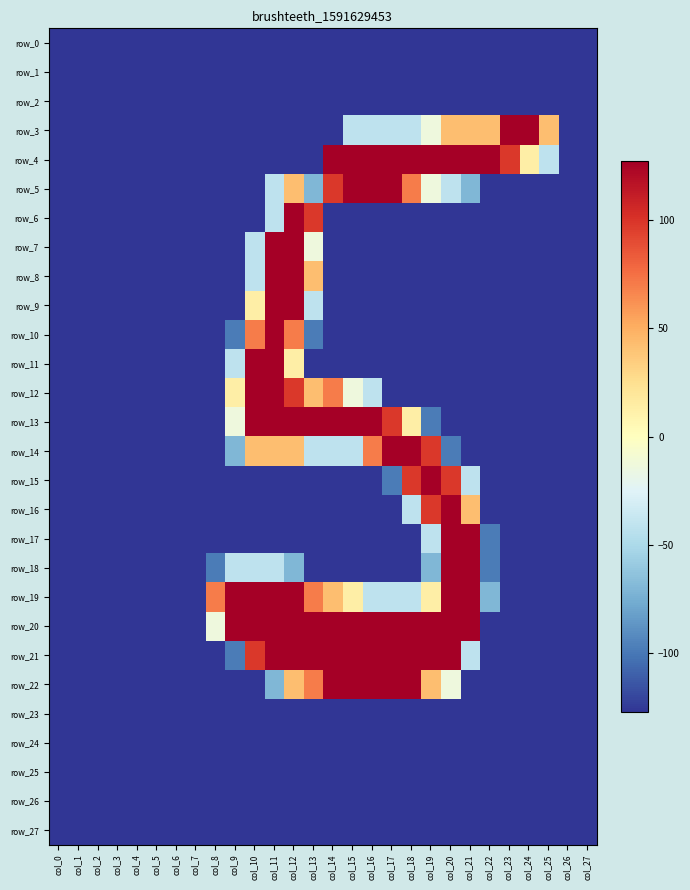

Reading right to left, transcribe all the data shown in this chart.

row_0: col_27=-127.5	col_26=-127.5	col_25=-127.5	col_24=-127.5	col_23=-127.5	col_22=-127.5	col_21=-127.5	col_20=-127.5	col_19=-127.5	col_18=-127.5	col_17=-127.5	col_16=-127.5	col_15=-127.5	col_14=-127.5	col_13=-127.5	col_12=-127.5	col_11=-127.5	col_10=-127.5	col_9=-127.5	col_8=-127.5	col_7=-127.5	col_6=-127.5	col_5=-127.5	col_4=-127.5	col_3=-127.5	col_2=-127.5	col_1=-127.5	col_0=-127.5
row_1: col_27=-127.5	col_26=-127.5	col_25=-127.5	col_24=-127.5	col_23=-127.5	col_22=-127.5	col_21=-127.5	col_20=-127.5	col_19=-127.5	col_18=-127.5	col_17=-127.5	col_16=-127.5	col_15=-127.5	col_14=-127.5	col_13=-127.5	col_12=-127.5	col_11=-127.5	col_10=-127.5	col_9=-127.5	col_8=-127.5	col_7=-127.5	col_6=-127.5	col_5=-127.5	col_4=-127.5	col_3=-127.5	col_2=-127.5	col_1=-127.5	col_0=-127.5
row_2: col_27=-127.5	col_26=-127.5	col_25=-127.5	col_24=-127.5	col_23=-127.5	col_22=-127.5	col_21=-127.5	col_20=-127.5	col_19=-127.5	col_18=-127.5	col_17=-127.5	col_16=-127.5	col_15=-127.5	col_14=-127.5	col_13=-127.5	col_12=-127.5	col_11=-127.5	col_10=-127.5	col_9=-127.5	col_8=-127.5	col_7=-127.5	col_6=-127.5	col_5=-127.5	col_4=-127.5	col_3=-127.5	col_2=-127.5	col_1=-127.5	col_0=-127.5
row_3: col_27=-127.5	col_26=-127.5	col_25=42.5	col_24=127.5	col_23=127.5	col_22=42.5	col_21=42.5	col_20=42.5	col_19=-13.5	col_18=-41.5	col_17=-41.5	col_16=-41.5	col_15=-41.5	col_14=-127.5	col_13=-127.5	col_12=-127.5	col_11=-127.5	col_10=-127.5	col_9=-127.5	col_8=-127.5	col_7=-127.5	col_6=-127.5	col_5=-127.5	col_4=-127.5	col_3=-127.5	col_2=-127.5	col_1=-127.5	col_0=-127.5
row_4: col_27=-127.5	col_26=-127.5	col_25=-41.5	col_24=13.5	col_23=98.5	col_22=127.5	col_21=127.5	col_20=127.5	col_19=127.5	col_18=127.5	col_17=127.5	col_16=127.5	col_15=127.5	col_14=127.5	col_13=-127.5	col_12=-127.5	col_11=-127.5	col_10=-127.5	col_9=-127.5	col_8=-127.5	col_7=-127.5	col_6=-127.5	col_5=-127.5	col_4=-127.5	col_3=-127.5	col_2=-127.5	col_1=-127.5	col_0=-127.5
row_5: col_27=-127.5	col_26=-127.5	col_25=-127.5	col_24=-127.5	col_23=-127.5	col_22=-127.5	col_21=-70.5	col_20=-41.5	col_19=-13.5	col_18=70.5	col_17=127.5	col_16=127.5	col_15=127.5	col_14=98.5	col_13=-70.5	col_12=42.5	col_11=-41.5	col_10=-127.5	col_9=-127.5	col_8=-127.5	col_7=-127.5	col_6=-127.5	col_5=-127.5	col_4=-127.5	col_3=-127.5	col_2=-127.5	col_1=-127.5	col_0=-127.5
row_6: col_27=-127.5	col_26=-127.5	col_25=-127.5	col_24=-127.5	col_23=-127.5	col_22=-127.5	col_21=-127.5	col_20=-127.5	col_19=-127.5	col_18=-127.5	col_17=-127.5	col_16=-127.5	col_15=-127.5	col_14=-127.5	col_13=98.5	col_12=127.5	col_11=-41.5	col_10=-127.5	col_9=-127.5	col_8=-127.5	col_7=-127.5	col_6=-127.5	col_5=-127.5	col_4=-127.5	col_3=-127.5	col_2=-127.5	col_1=-127.5	col_0=-127.5
row_7: col_27=-127.5	col_26=-127.5	col_25=-127.5	col_24=-127.5	col_23=-127.5	col_22=-127.5	col_21=-127.5	col_20=-127.5	col_19=-127.5	col_18=-127.5	col_17=-127.5	col_16=-127.5	col_15=-127.5	col_14=-127.5	col_13=-13.5	col_12=127.5	col_11=127.5	col_10=-41.5	col_9=-127.5	col_8=-127.5	col_7=-127.5	col_6=-127.5	col_5=-127.5	col_4=-127.5	col_3=-127.5	col_2=-127.5	col_1=-127.5	col_0=-127.5
row_8: col_27=-127.5	col_26=-127.5	col_25=-127.5	col_24=-127.5	col_23=-127.5	col_22=-127.5	col_21=-127.5	col_20=-127.5	col_19=-127.5	col_18=-127.5	col_17=-127.5	col_16=-127.5	col_15=-127.5	col_14=-127.5	col_13=42.5	col_12=127.5	col_11=127.5	col_10=-41.5	col_9=-127.5	col_8=-127.5	col_7=-127.5	col_6=-127.5	col_5=-127.5	col_4=-127.5	col_3=-127.5	col_2=-127.5	col_1=-127.5	col_0=-127.5
row_9: col_27=-127.5	col_26=-127.5	col_25=-127.5	col_24=-127.5	col_23=-127.5	col_22=-127.5	col_21=-127.5	col_20=-127.5	col_19=-127.5	col_18=-127.5	col_17=-127.5	col_16=-127.5	col_15=-127.5	col_14=-127.5	col_13=-41.5	col_12=127.5	col_11=127.5	col_10=13.5	col_9=-127.5	col_8=-127.5	col_7=-127.5	col_6=-127.5	col_5=-127.5	col_4=-127.5	col_3=-127.5	col_2=-127.5	col_1=-127.5	col_0=-127.5
row_10: col_27=-127.5	col_26=-127.5	col_25=-127.5	col_24=-127.5	col_23=-127.5	col_22=-127.5	col_21=-127.5	col_20=-127.5	col_19=-127.5	col_18=-127.5	col_17=-127.5	col_16=-127.5	col_15=-127.5	col_14=-127.5	col_13=-98.5	col_12=70.5	col_11=127.5	col_10=70.5	col_9=-98.5	col_8=-127.5	col_7=-127.5	col_6=-127.5	col_5=-127.5	col_4=-127.5	col_3=-127.5	col_2=-127.5	col_1=-127.5	col_0=-127.5
row_11: col_27=-127.5	col_26=-127.5	col_25=-127.5	col_24=-127.5	col_23=-127.5	col_22=-127.5	col_21=-127.5	col_20=-127.5	col_19=-127.5	col_18=-127.5	col_17=-127.5	col_16=-127.5	col_15=-127.5	col_14=-127.5	col_13=-127.5	col_12=13.5	col_11=127.5	col_10=127.5	col_9=-41.5	col_8=-127.5	col_7=-127.5	col_6=-127.5	col_5=-127.5	col_4=-127.5	col_3=-127.5	col_2=-127.5	col_1=-127.5	col_0=-127.5
row_12: col_27=-127.5	col_26=-127.5	col_25=-127.5	col_24=-127.5	col_23=-127.5	col_22=-127.5	col_21=-127.5	col_20=-127.5	col_19=-127.5	col_18=-127.5	col_17=-127.5	col_16=-41.5	col_15=-13.5	col_14=70.5	col_13=42.5	col_12=98.5	col_11=127.5	col_10=127.5	col_9=13.5	col_8=-127.5	col_7=-127.5	col_6=-127.5	col_5=-127.5	col_4=-127.5	col_3=-127.5	col_2=-127.5	col_1=-127.5	col_0=-127.5
row_13: col_27=-127.5	col_26=-127.5	col_25=-127.5	col_24=-127.5	col_23=-127.5	col_22=-127.5	col_21=-127.5	col_20=-127.5	col_19=-98.5	col_18=13.5	col_17=98.5	col_16=127.5	col_15=127.5	col_14=127.5	col_13=127.5	col_12=127.5	col_11=127.5	col_10=127.5	col_9=-13.5	col_8=-127.5	col_7=-127.5	col_6=-127.5	col_5=-127.5	col_4=-127.5	col_3=-127.5	col_2=-127.5	col_1=-127.5	col_0=-127.5
row_14: col_27=-127.5	col_26=-127.5	col_25=-127.5	col_24=-127.5	col_23=-127.5	col_22=-127.5	col_21=-127.5	col_20=-98.5	col_19=98.5	col_18=127.5	col_17=127.5	col_16=70.5	col_15=-41.5	col_14=-41.5	col_13=-41.5	col_12=42.5	col_11=42.5	col_10=42.5	col_9=-70.5	col_8=-127.5	col_7=-127.5	col_6=-127.5	col_5=-127.5	col_4=-127.5	col_3=-127.5	col_2=-127.5	col_1=-127.5	col_0=-127.5
row_15: col_27=-127.5	col_26=-127.5	col_25=-127.5	col_24=-127.5	col_23=-127.5	col_22=-127.5	col_21=-41.5	col_20=98.5	col_19=127.5	col_18=98.5	col_17=-98.5	col_16=-127.5	col_15=-127.5	col_14=-127.5	col_13=-127.5	col_12=-127.5	col_11=-127.5	col_10=-127.5	col_9=-127.5	col_8=-127.5	col_7=-127.5	col_6=-127.5	col_5=-127.5	col_4=-127.5	col_3=-127.5	col_2=-127.5	col_1=-127.5	col_0=-127.5
row_16: col_27=-127.5	col_26=-127.5	col_25=-127.5	col_24=-127.5	col_23=-127.5	col_22=-127.5	col_21=42.5	col_20=127.5	col_19=98.5	col_18=-41.5	col_17=-127.5	col_16=-127.5	col_15=-127.5	col_14=-127.5	col_13=-127.5	col_12=-127.5	col_11=-127.5	col_10=-127.5	col_9=-127.5	col_8=-127.5	col_7=-127.5	col_6=-127.5	col_5=-127.5	col_4=-127.5	col_3=-127.5	col_2=-127.5	col_1=-127.5	col_0=-127.5
row_17: col_27=-127.5	col_26=-127.5	col_25=-127.5	col_24=-127.5	col_23=-127.5	col_22=-98.5	col_21=127.5	col_20=127.5	col_19=-41.5	col_18=-127.5	col_17=-127.5	col_16=-127.5	col_15=-127.5	col_14=-127.5	col_13=-127.5	col_12=-127.5	col_11=-127.5	col_10=-127.5	col_9=-127.5	col_8=-127.5	col_7=-127.5	col_6=-127.5	col_5=-127.5	col_4=-127.5	col_3=-127.5	col_2=-127.5	col_1=-127.5	col_0=-127.5
row_18: col_27=-127.5	col_26=-127.5	col_25=-127.5	col_24=-127.5	col_23=-127.5	col_22=-98.5	col_21=127.5	col_20=127.5	col_19=-70.5	col_18=-127.5	col_17=-127.5	col_16=-127.5	col_15=-127.5	col_14=-127.5	col_13=-127.5	col_12=-70.5	col_11=-41.5	col_10=-41.5	col_9=-41.5	col_8=-98.5	col_7=-127.5	col_6=-127.5	col_5=-127.5	col_4=-127.5	col_3=-127.5	col_2=-127.5	col_1=-127.5	col_0=-127.5
row_19: col_27=-127.5	col_26=-127.5	col_25=-127.5	col_24=-127.5	col_23=-127.5	col_22=-70.5	col_21=127.5	col_20=127.5	col_19=13.5	col_18=-41.5	col_17=-41.5	col_16=-41.5	col_15=13.5	col_14=42.5	col_13=70.5	col_12=127.5	col_11=127.5	col_10=127.5	col_9=127.5	col_8=70.5	col_7=-127.5	col_6=-127.5	col_5=-127.5	col_4=-127.5	col_3=-127.5	col_2=-127.5	col_1=-127.5	col_0=-127.5
row_20: col_27=-127.5	col_26=-127.5	col_25=-127.5	col_24=-127.5	col_23=-127.5	col_22=-127.5	col_21=127.5	col_20=127.5	col_19=127.5	col_18=127.5	col_17=127.5	col_16=127.5	col_15=127.5	col_14=127.5	col_13=127.5	col_12=127.5	col_11=127.5	col_10=127.5	col_9=127.5	col_8=-13.5	col_7=-127.5	col_6=-127.5	col_5=-127.5	col_4=-127.5	col_3=-127.5	col_2=-127.5	col_1=-127.5	col_0=-127.5
row_21: col_27=-127.5	col_26=-127.5	col_25=-127.5	col_24=-127.5	col_23=-127.5	col_22=-127.5	col_21=-41.5	col_20=127.5	col_19=127.5	col_18=127.5	col_17=127.5	col_16=127.5	col_15=127.5	col_14=127.5	col_13=127.5	col_12=127.5	col_11=127.5	col_10=98.5	col_9=-98.5	col_8=-127.5	col_7=-127.5	col_6=-127.5	col_5=-127.5	col_4=-127.5	col_3=-127.5	col_2=-127.5	col_1=-127.5	col_0=-127.5
row_22: col_27=-127.5	col_26=-127.5	col_25=-127.5	col_24=-127.5	col_23=-127.5	col_22=-127.5	col_21=-127.5	col_20=-13.5	col_19=42.5	col_18=127.5	col_17=127.5	col_16=127.5	col_15=127.5	col_14=127.5	col_13=70.5	col_12=42.5	col_11=-70.5	col_10=-127.5	col_9=-127.5	col_8=-127.5	col_7=-127.5	col_6=-127.5	col_5=-127.5	col_4=-127.5	col_3=-127.5	col_2=-127.5	col_1=-127.5	col_0=-127.5
row_23: col_27=-127.5	col_26=-127.5	col_25=-127.5	col_24=-127.5	col_23=-127.5	col_22=-127.5	col_21=-127.5	col_20=-127.5	col_19=-127.5	col_18=-127.5	col_17=-127.5	col_16=-127.5	col_15=-127.5	col_14=-127.5	col_13=-127.5	col_12=-127.5	col_11=-127.5	col_10=-127.5	col_9=-127.5	col_8=-127.5	col_7=-127.5	col_6=-127.5	col_5=-127.5	col_4=-127.5	col_3=-127.5	col_2=-127.5	col_1=-127.5	col_0=-127.5
row_24: col_27=-127.5	col_26=-127.5	col_25=-127.5	col_24=-127.5	col_23=-127.5	col_22=-127.5	col_21=-127.5	col_20=-127.5	col_19=-127.5	col_18=-127.5	col_17=-127.5	col_16=-127.5	col_15=-127.5	col_14=-127.5	col_13=-127.5	col_12=-127.5	col_11=-127.5	col_10=-127.5	col_9=-127.5	col_8=-127.5	col_7=-127.5	col_6=-127.5	col_5=-127.5	col_4=-127.5	col_3=-127.5	col_2=-127.5	col_1=-127.5	col_0=-127.5
row_25: col_27=-127.5	col_26=-127.5	col_25=-127.5	col_24=-127.5	col_23=-127.5	col_22=-127.5	col_21=-127.5	col_20=-127.5	col_19=-127.5	col_18=-127.5	col_17=-127.5	col_16=-127.5	col_15=-127.5	col_14=-127.5	col_13=-127.5	col_12=-127.5	col_11=-127.5	col_10=-127.5	col_9=-127.5	col_8=-127.5	col_7=-127.5	col_6=-127.5	col_5=-127.5	col_4=-127.5	col_3=-127.5	col_2=-127.5	col_1=-127.5	col_0=-127.5
row_26: col_27=-127.5	col_26=-127.5	col_25=-127.5	col_24=-127.5	col_23=-127.5	col_22=-127.5	col_21=-127.5	col_20=-127.5	col_19=-127.5	col_18=-127.5	col_17=-127.5	col_16=-127.5	col_15=-127.5	col_14=-127.5	col_13=-127.5	col_12=-127.5	col_11=-127.5	col_10=-127.5	col_9=-127.5	col_8=-127.5	col_7=-127.5	col_6=-127.5	col_5=-127.5	col_4=-127.5	col_3=-127.5	col_2=-127.5	col_1=-127.5	col_0=-127.5
row_27: col_27=-127.5	col_26=-127.5	col_25=-127.5	col_24=-127.5	col_23=-127.5	col_22=-127.5	col_21=-127.5	col_20=-127.5	col_19=-127.5	col_18=-127.5	col_17=-127.5	col_16=-127.5	col_15=-127.5	col_14=-127.5	col_13=-127.5	col_12=-127.5	col_11=-127.5	col_10=-127.5	col_9=-127.5	col_8=-127.5	col_7=-127.5	col_6=-127.5	col_5=-127.5	col_4=-127.5	col_3=-127.5	col_2=-127.5	col_1=-127.5	col_0=-127.5